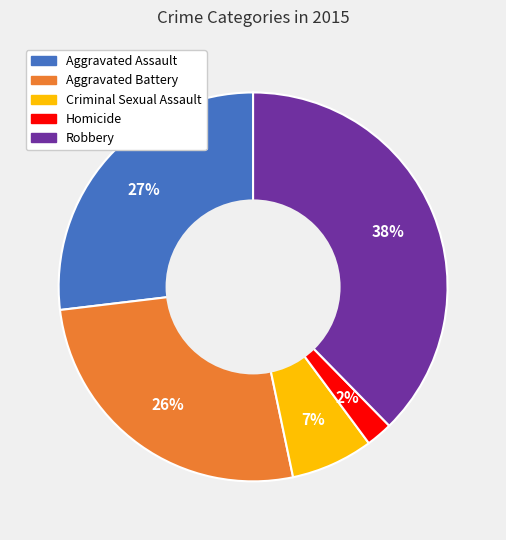

Does any single category account for the majority?

No